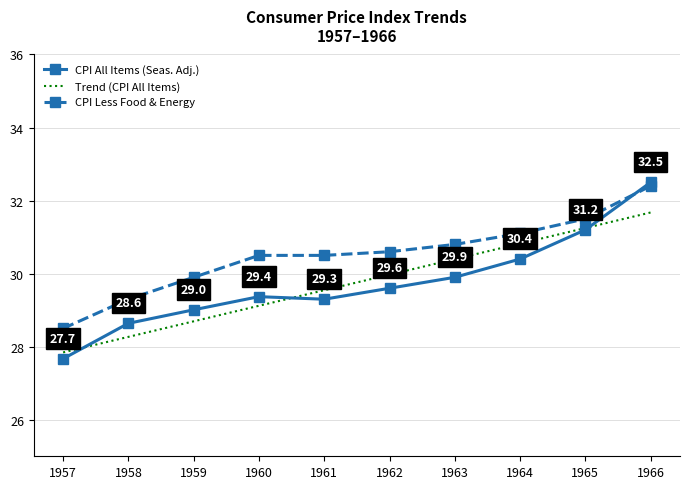

What is the average value of the CPI Less Food & Energy series?

30.5